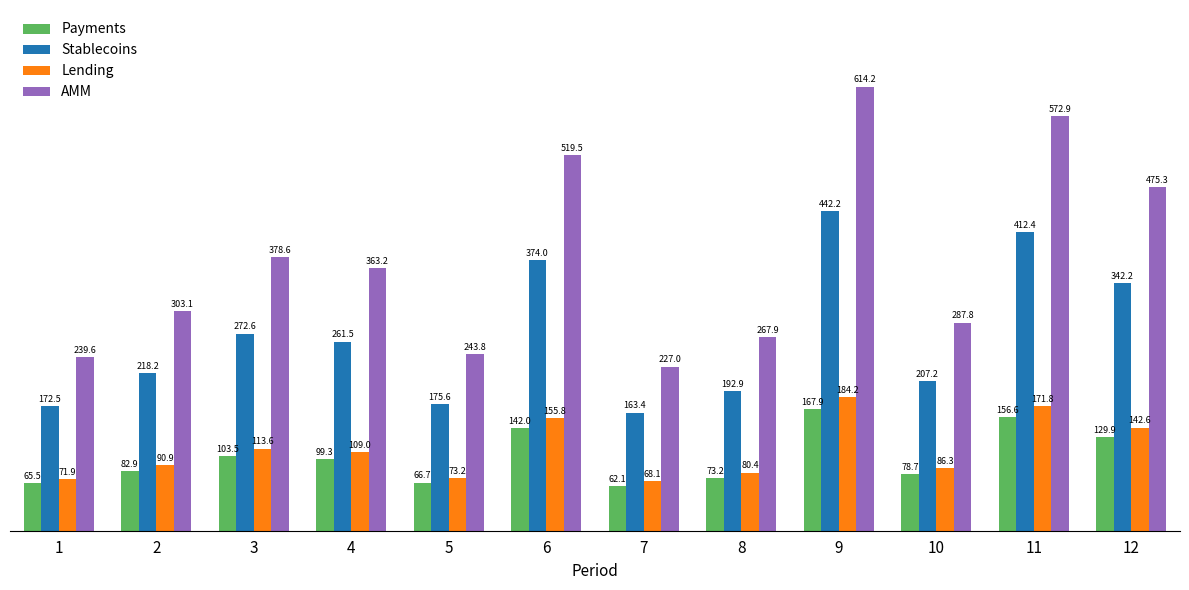

What is the difference between the highest and lowest values at 5?

177.2